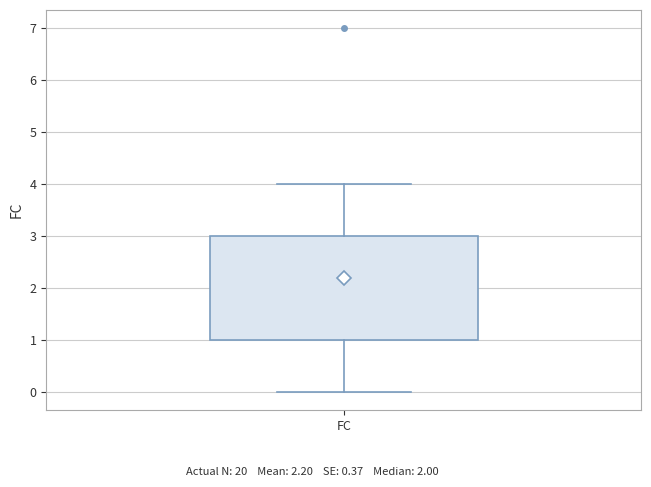

Transcribe this box plot: give where the median line is, the range the box spans, and where the two whiskers end, as read against the y-axis. The values are not printed on the chart, so give them approximately, as read against the axis.

median 2, box 1 to 3, whiskers 0 to 4